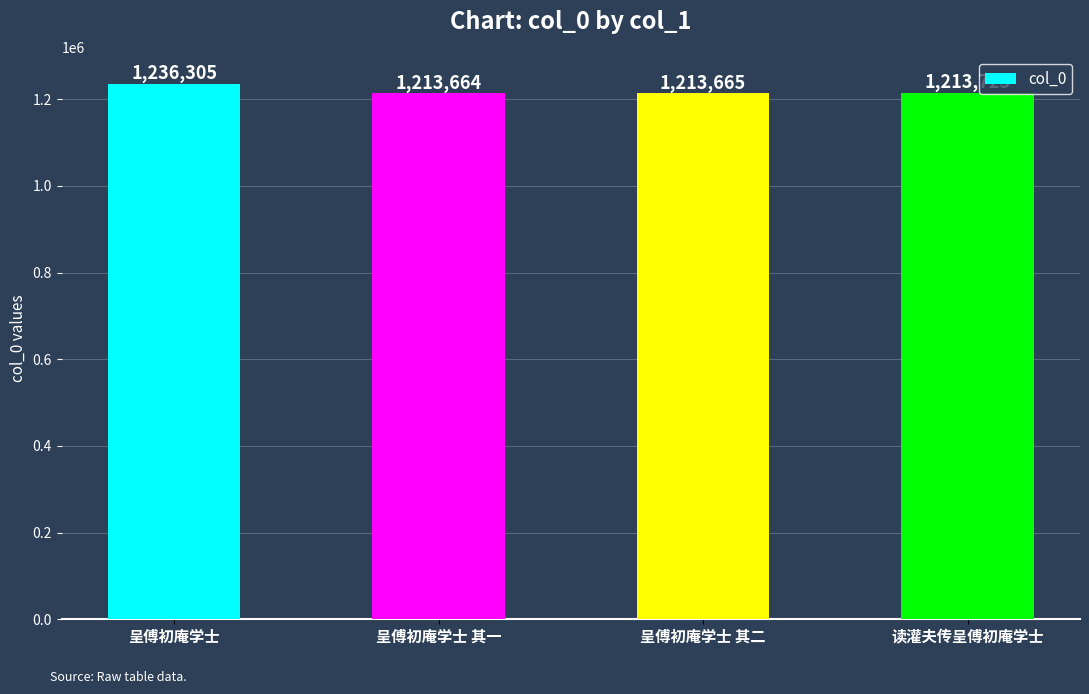

At which label is the value closest to 1224984?

读灌夫传呈傅初庵学士